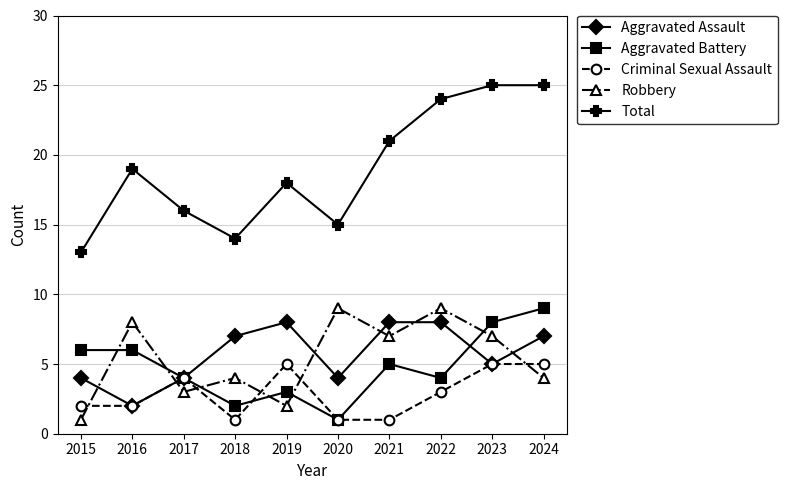

Rank the series at 2024 from highest to lowest value.

Total, Aggravated Battery, Aggravated Assault, Criminal Sexual Assault, Robbery